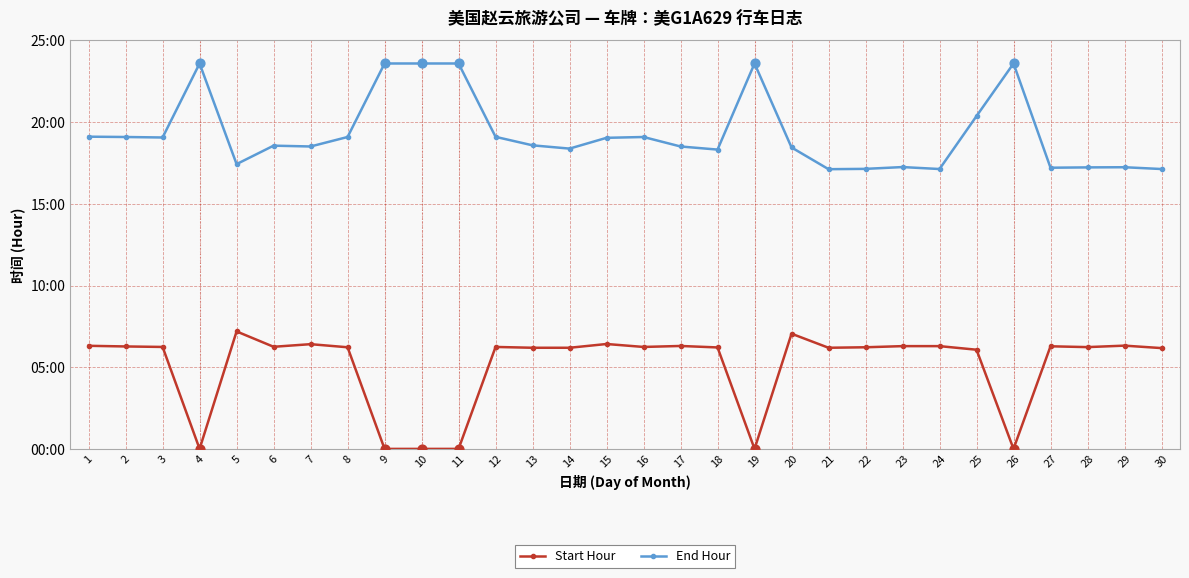

Is this an area chart (filled region under the line)?

No